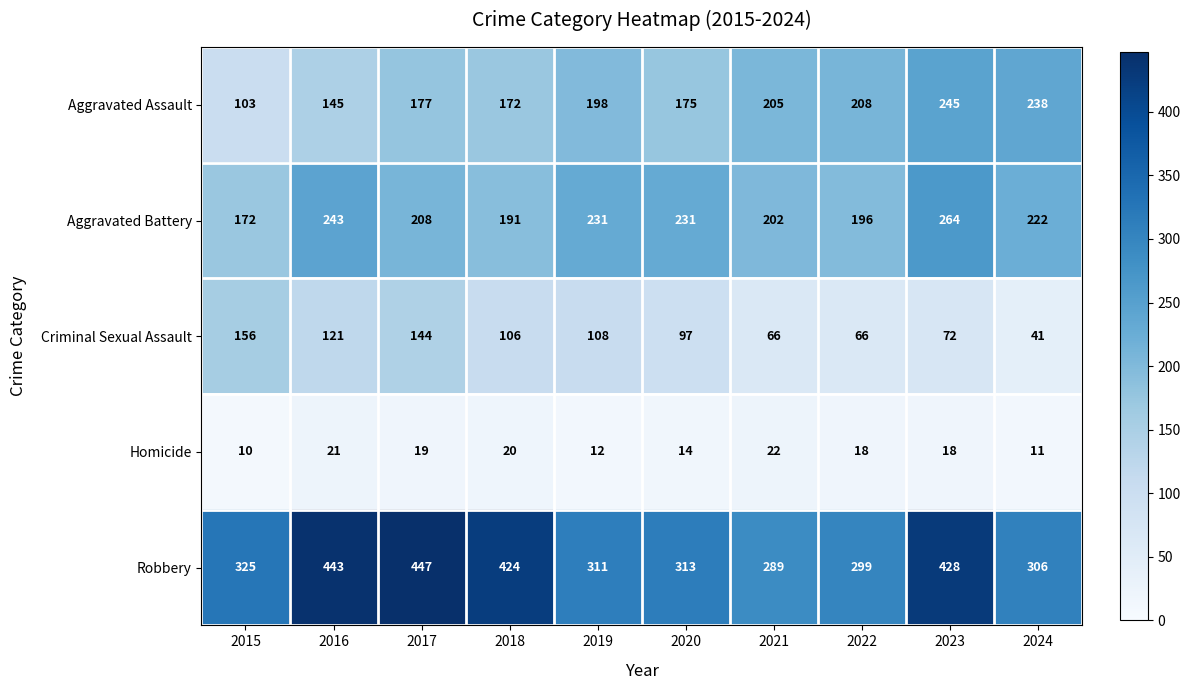

Where does the Criminal Sexual Assault series first go above 106?

2015